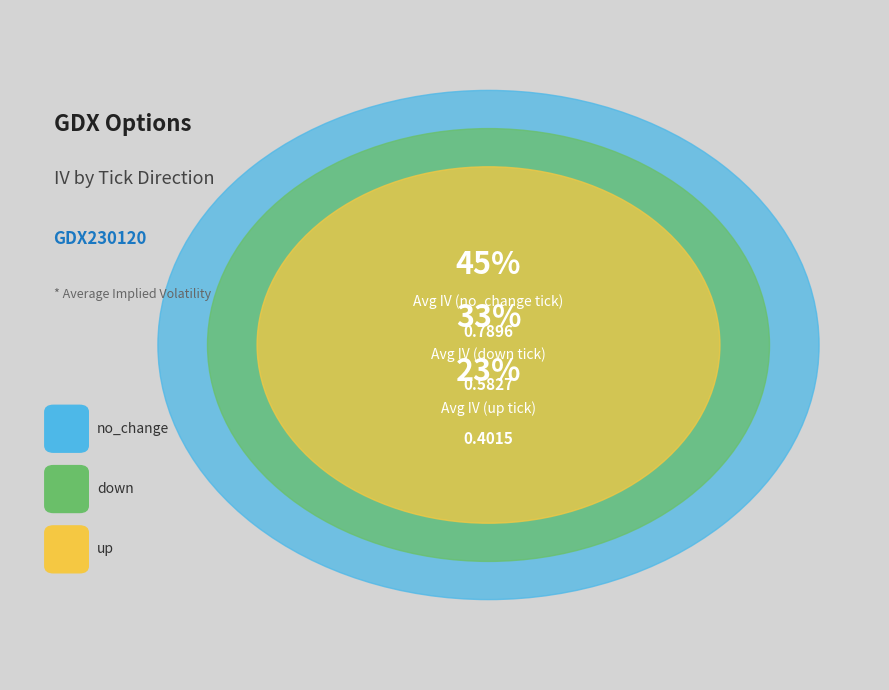

What is the largest slice in the pie chart?

no_change